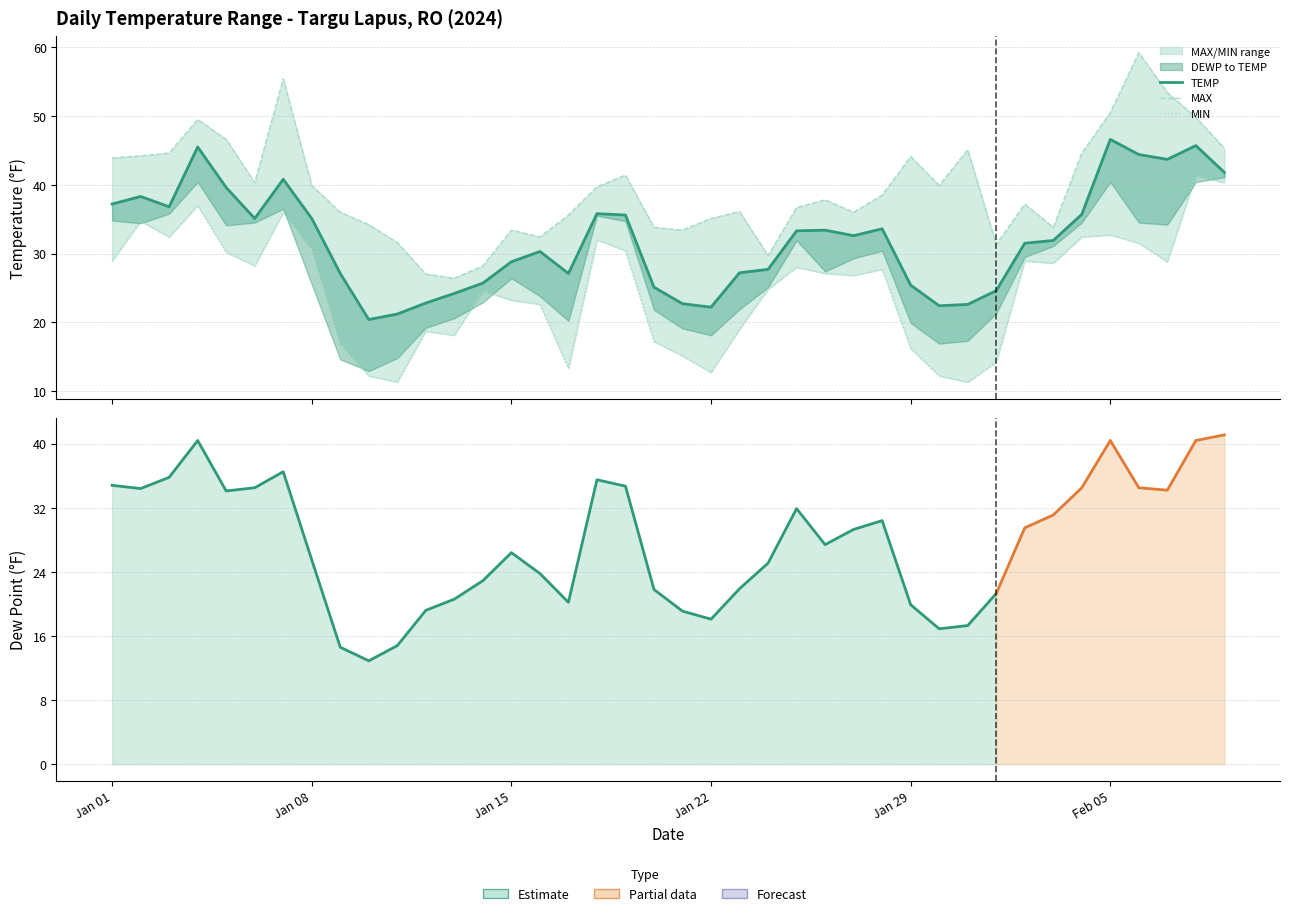

Between Jan 22 and Feb 05, which series saw the biggest shift?

TEMP